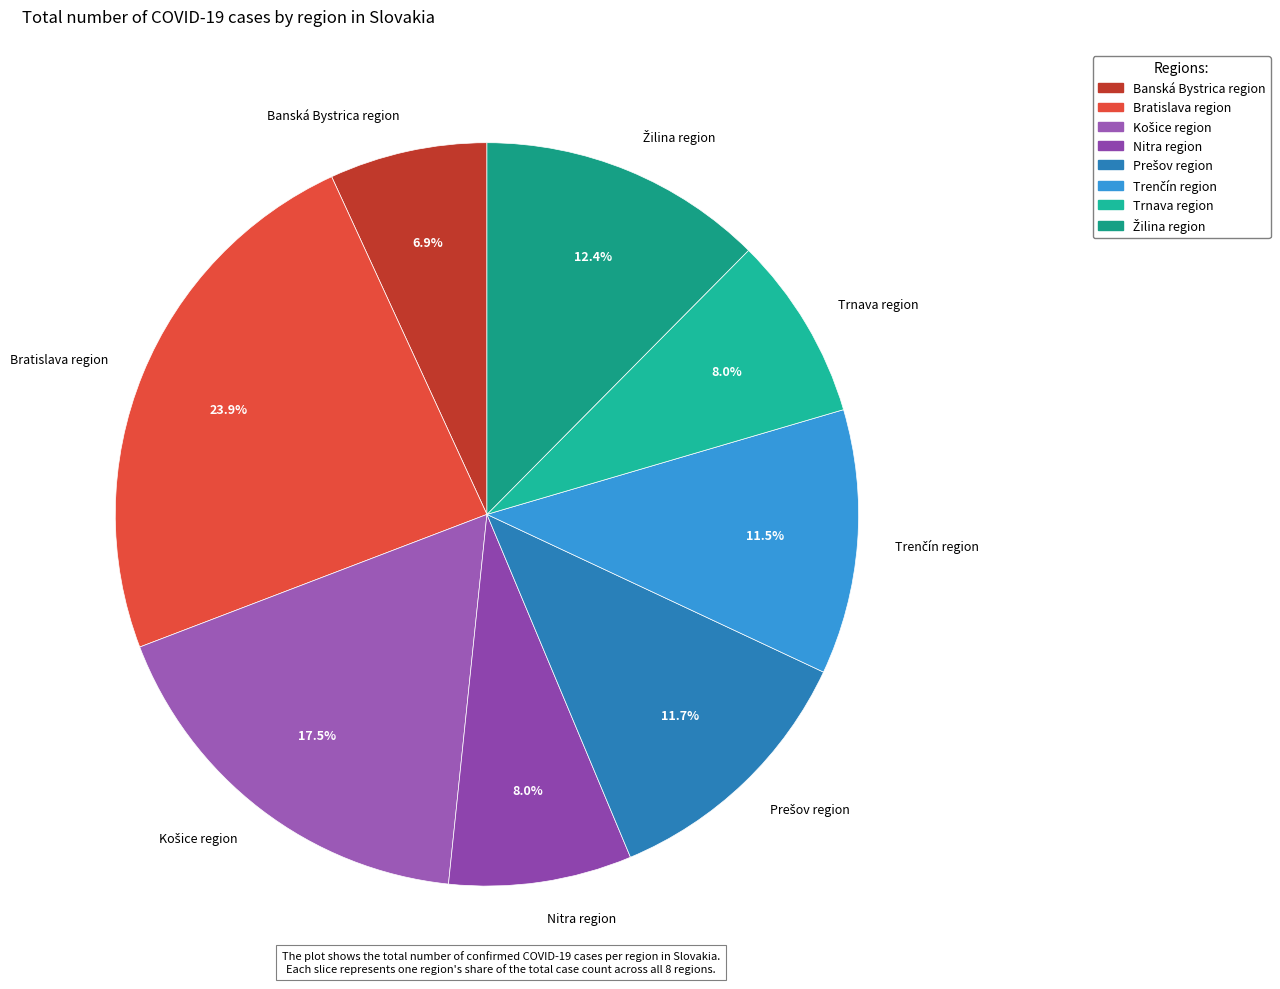

True or false: Banská Bystrica region accounts for 1% of the total.

False